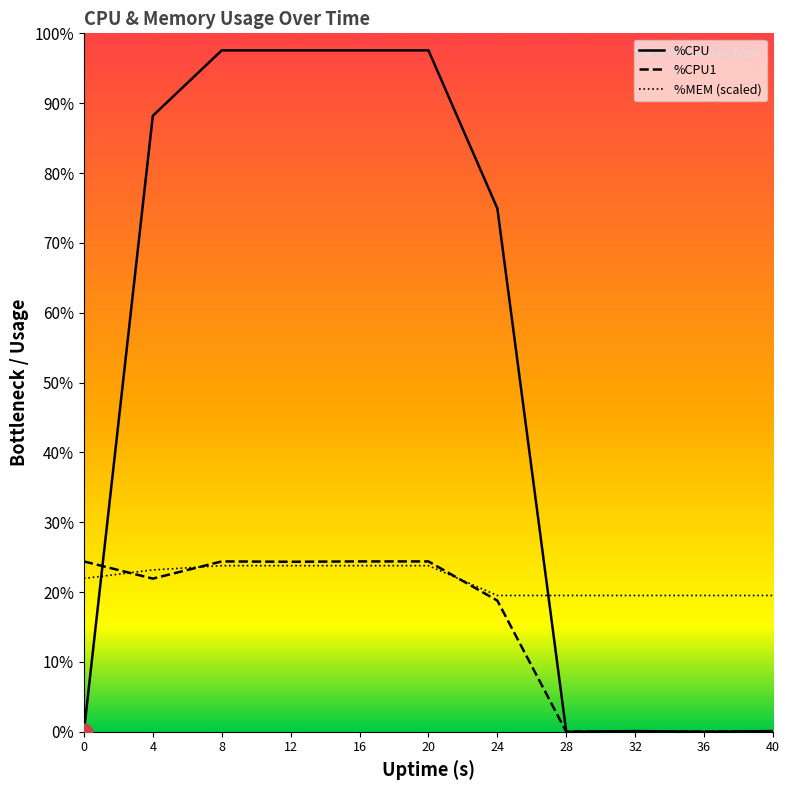

Which series has the largest total across all categories?

%CPU